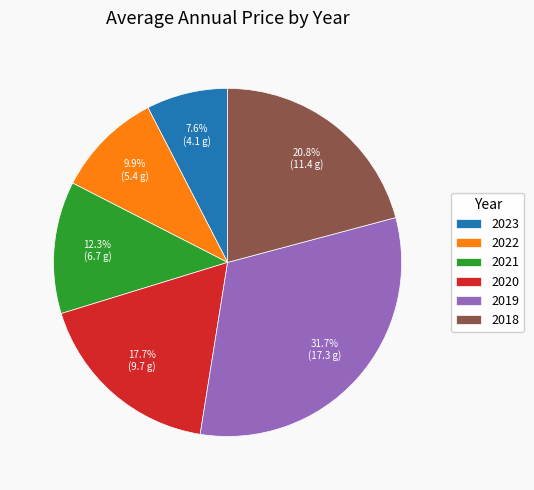

How much of the chart is everything except 2021?

87.7%